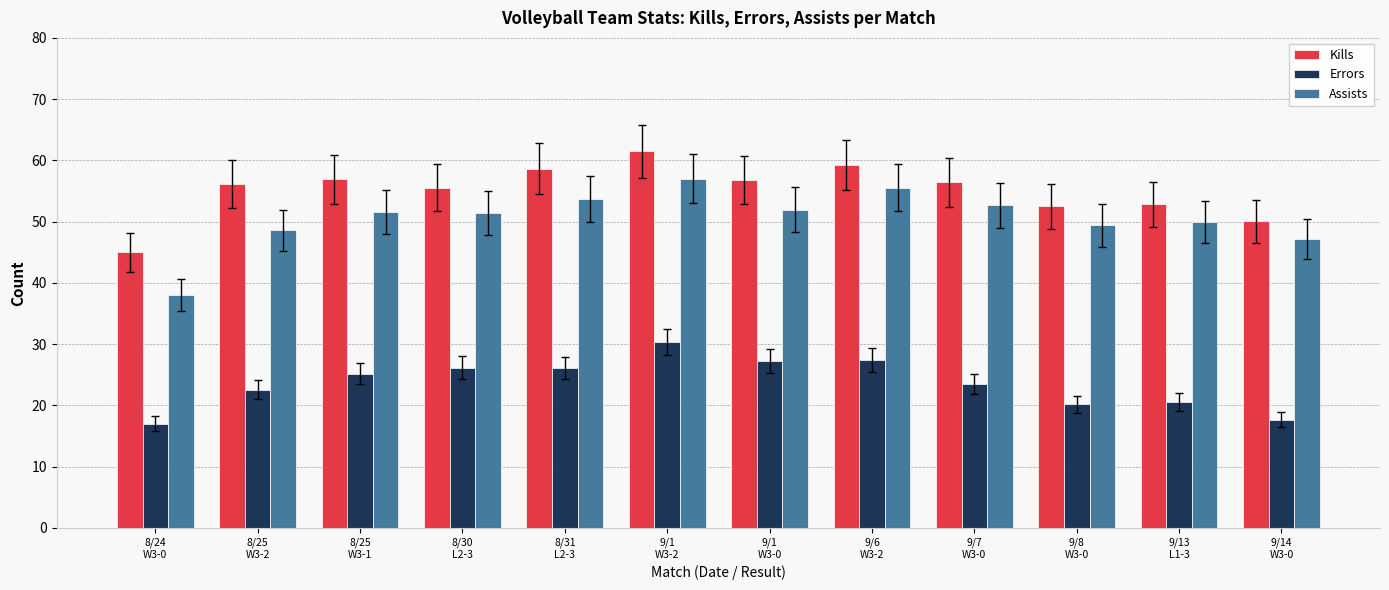

How many series are shown in this chart?

3